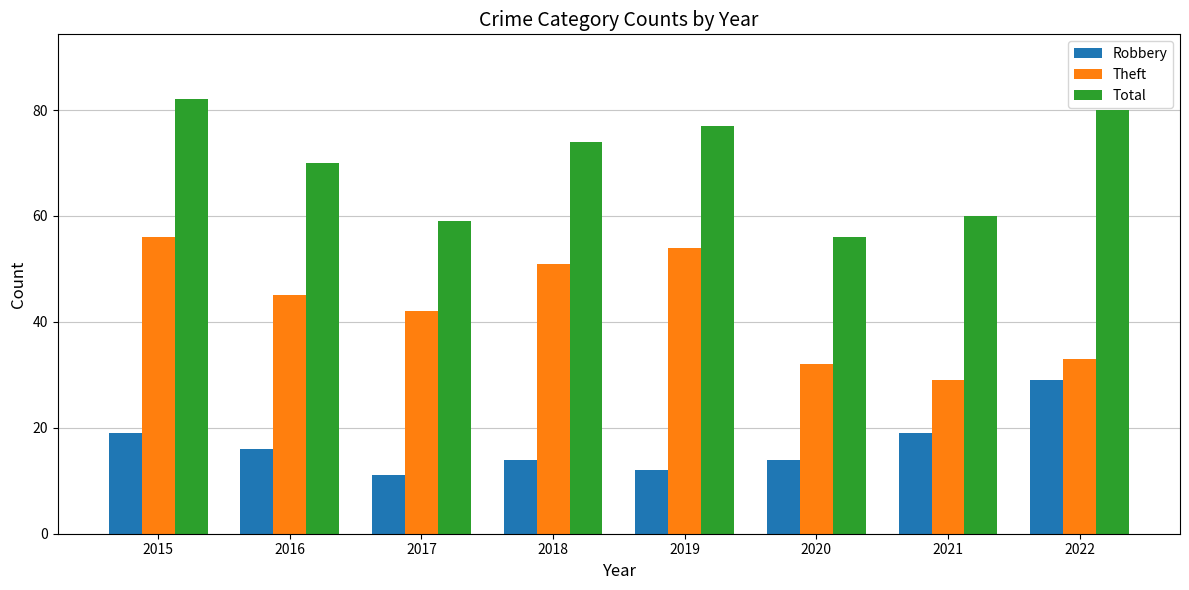

List the series in order of their peak value, lowest first.

Robbery, Theft, Total